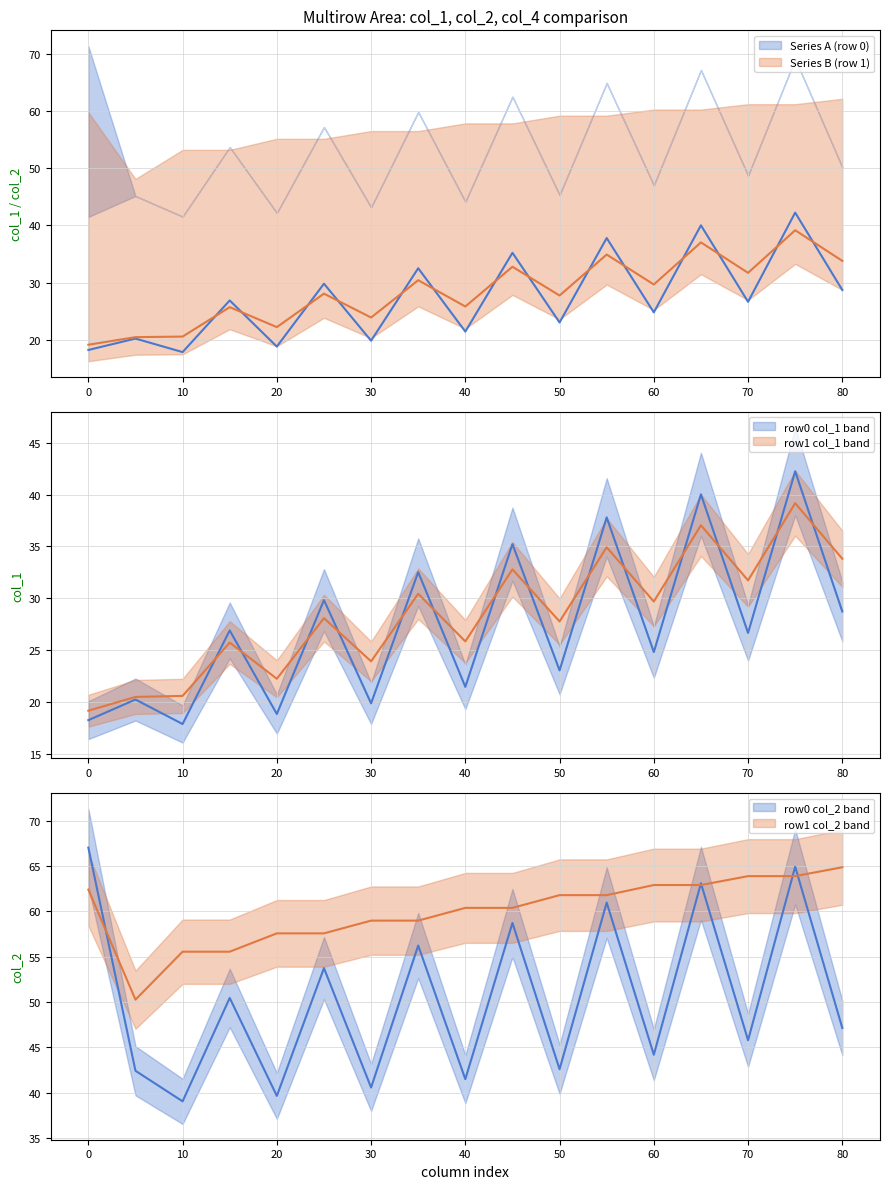

True or false: row1_col2 has a value of 26.6 at 0.

False